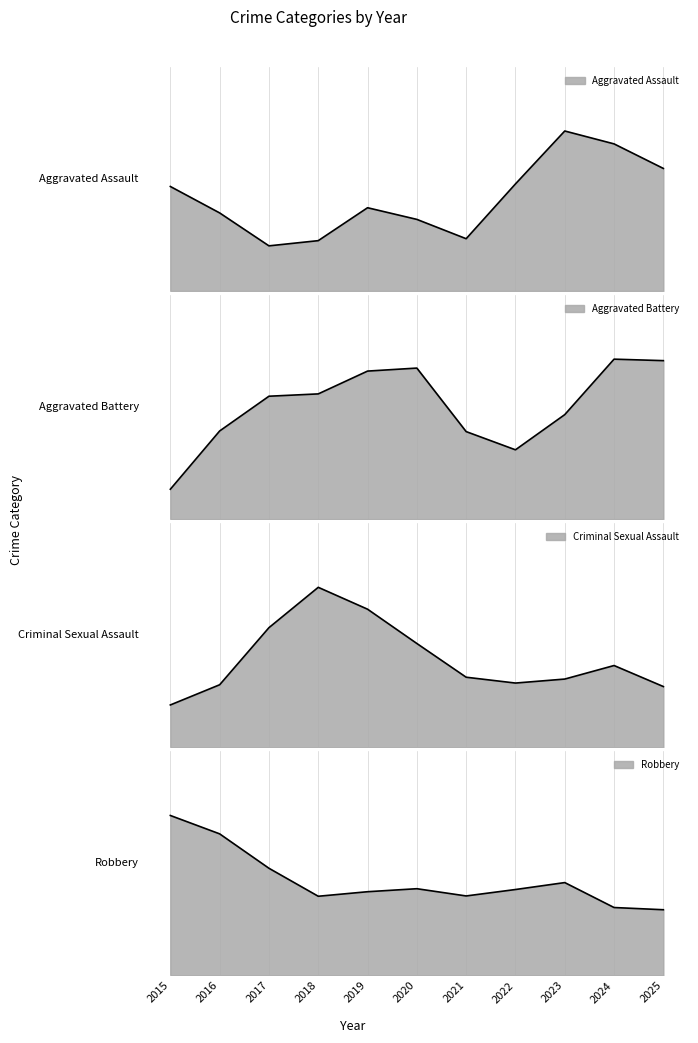

Does the chart display data point markers on the line(s)?

No